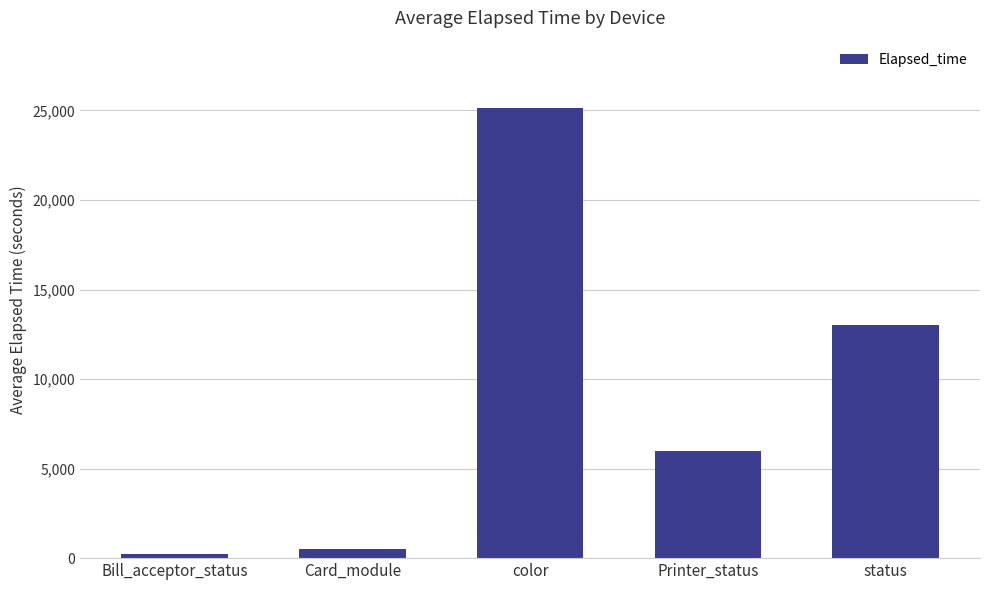

How many data points are above 6007?

3